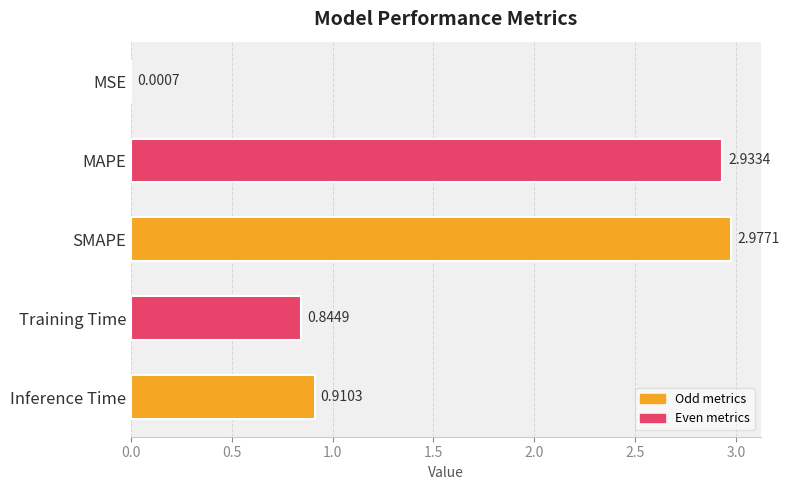

Which label corresponds to the largest value in the chart?

SMAPE